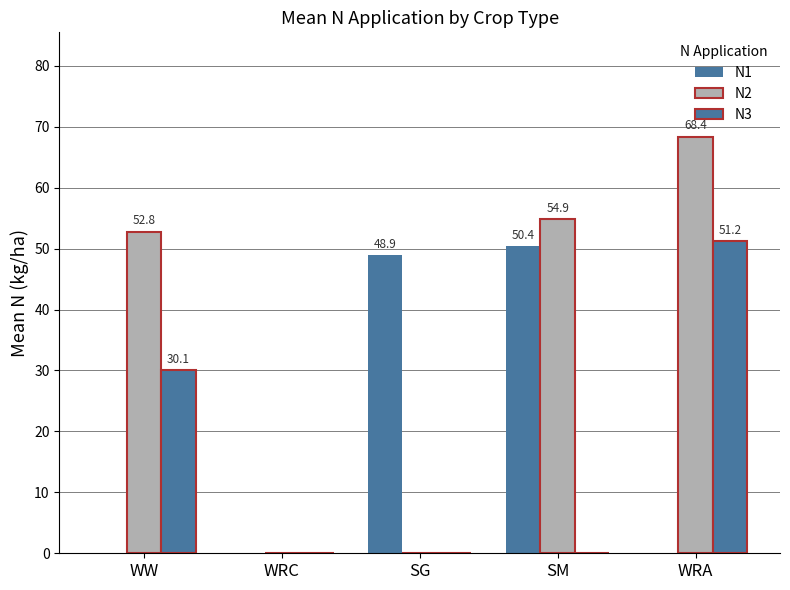

Reading left to right, what are all the values shown in this chart?

N1: WW=0.0	WRC=0.0	SG=48.9	SM=50.4	WRA=0.0
N2: WW=52.8	WRC=0.0	SG=0.0	SM=54.9	WRA=68.4
N3: WW=30.1	WRC=0.0	SG=0.0	SM=0.0	WRA=51.2